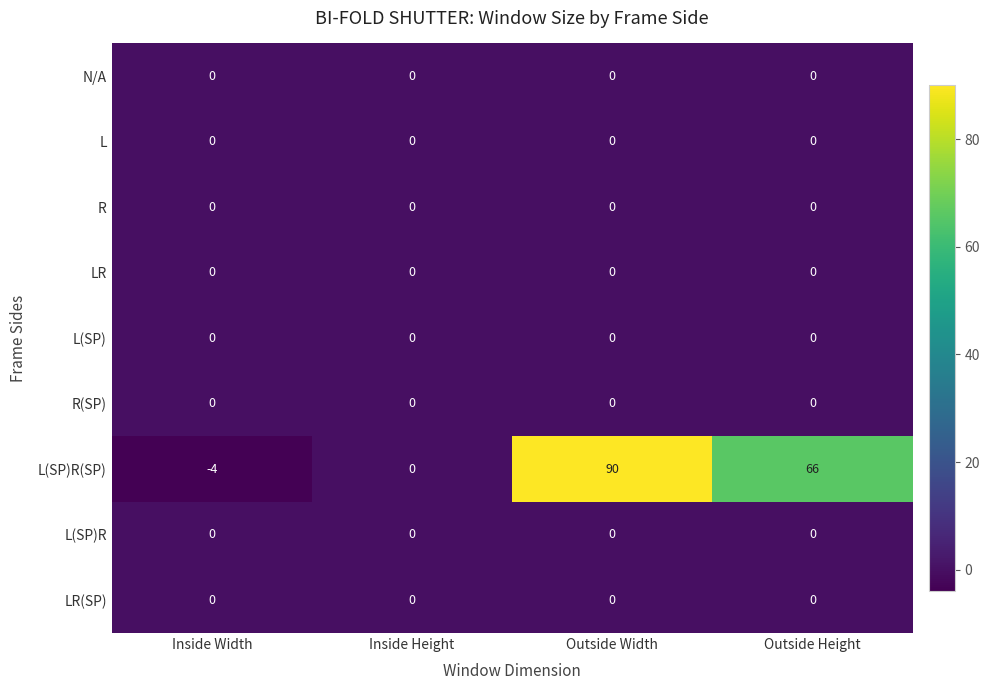

What is the difference between the highest and lowest values at Outside Width?

90